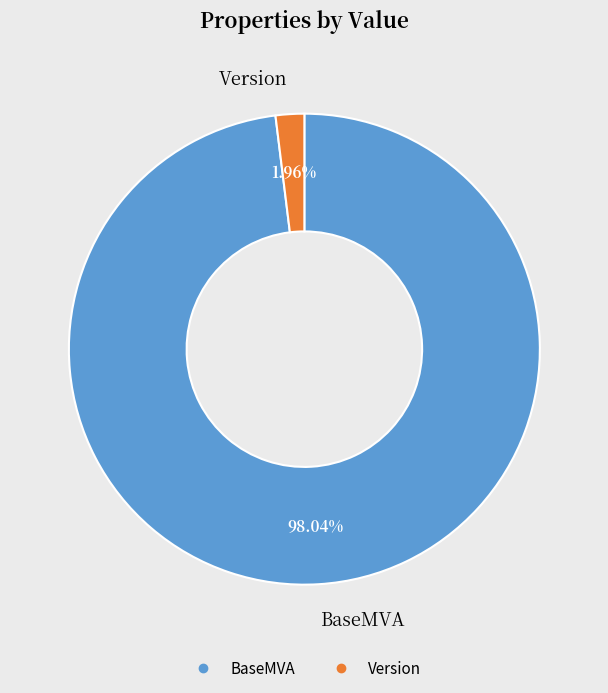

To the nearest percent, what percentage of the pie is Version?

2%